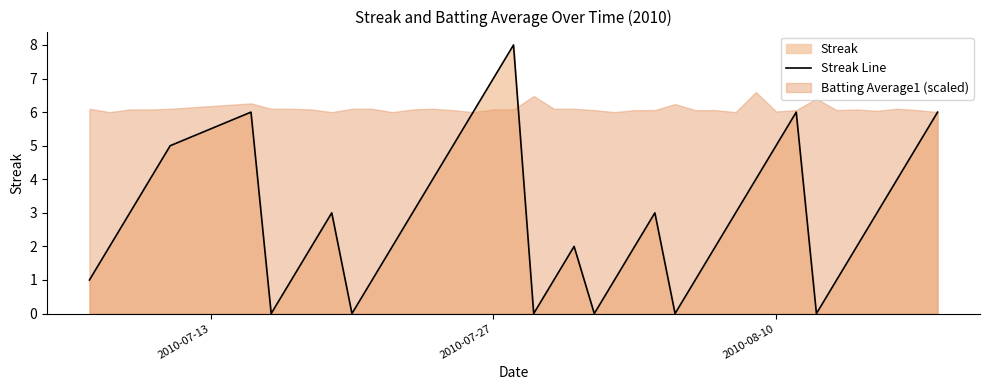

Is it true that Streak Line equals 5 at 2010-08-10?

True